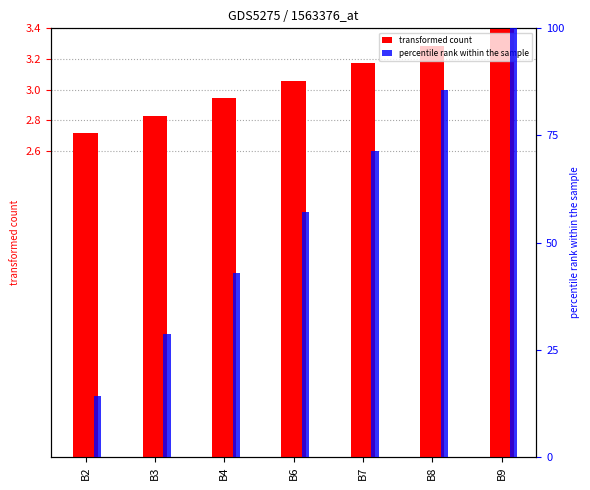

What is the value of the percentile rank within the sample bar at the 7th from the left?

100.0